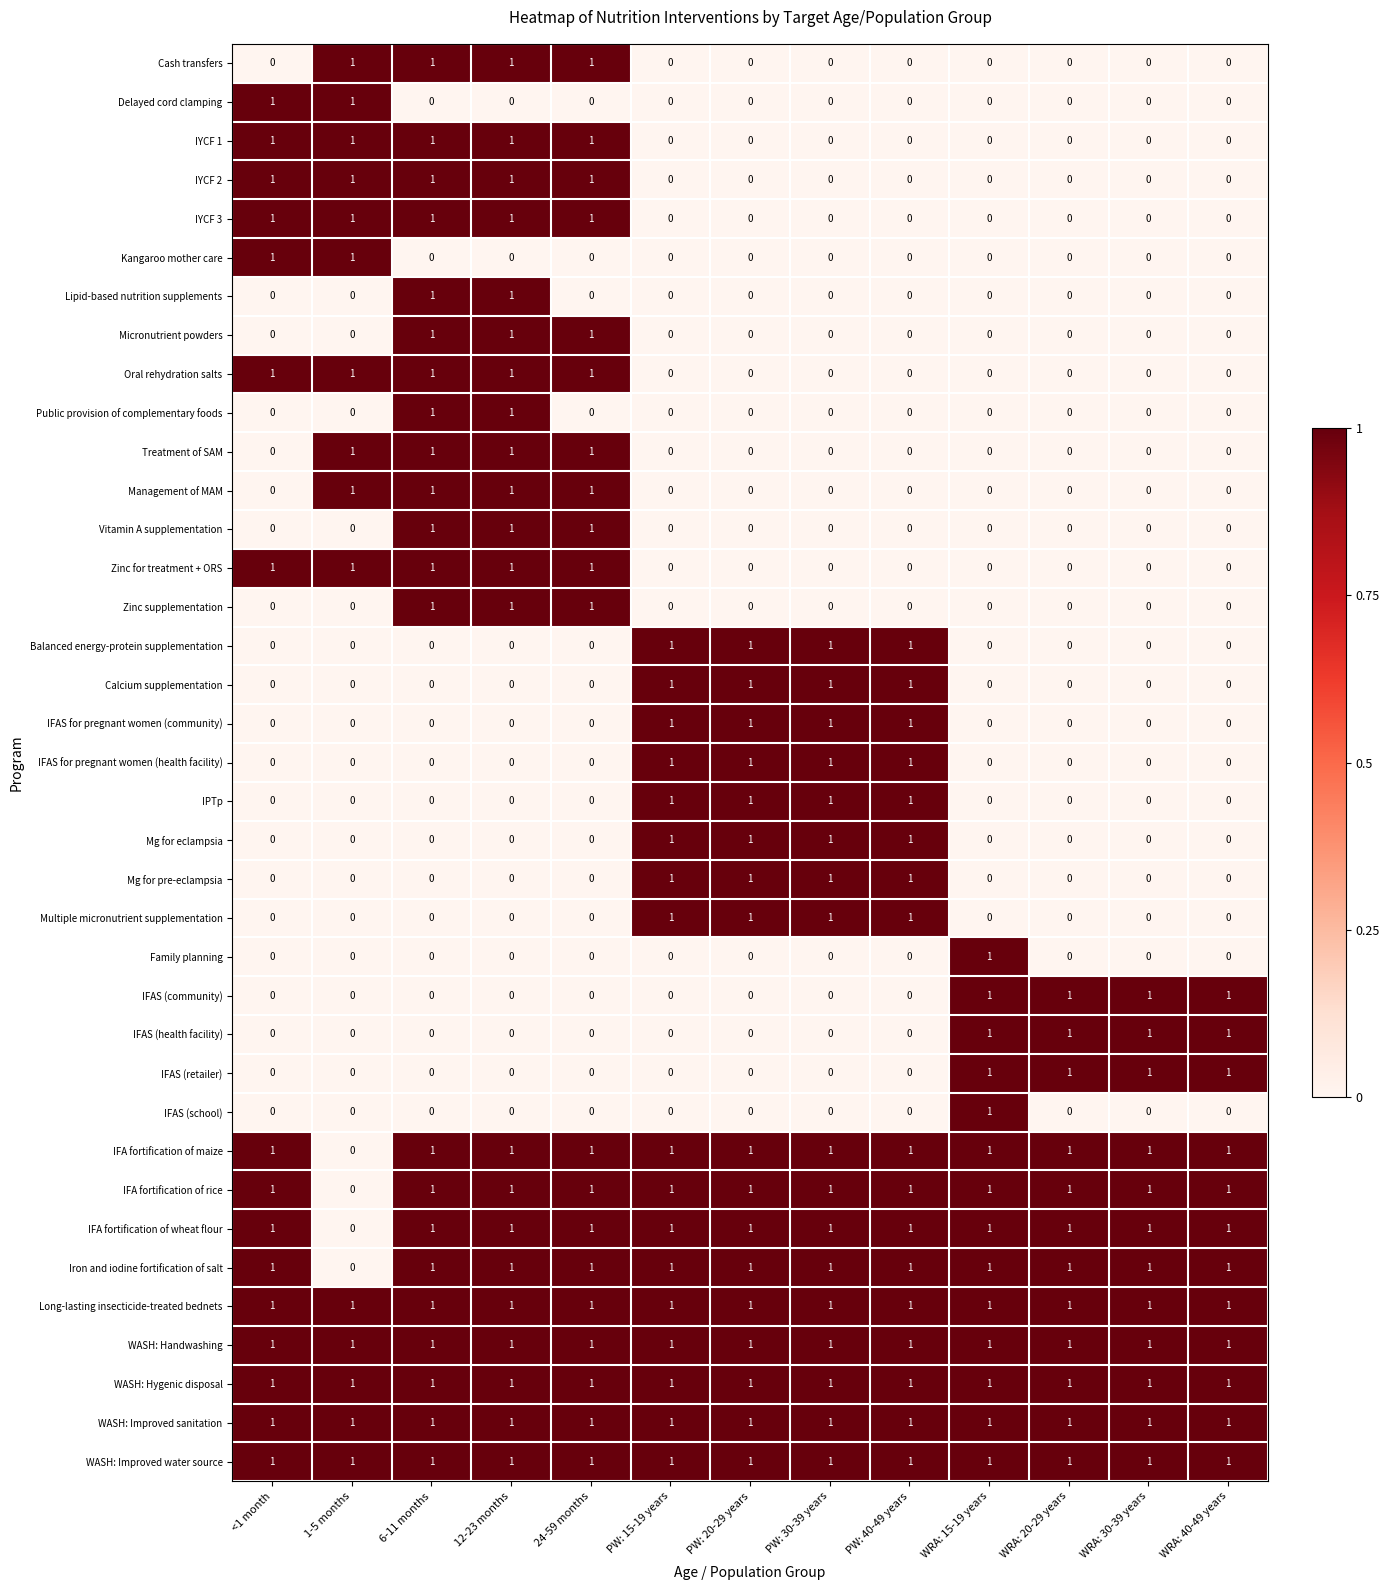

The Family planning series shows 0 at PW: 30-39 years. True or false?

True